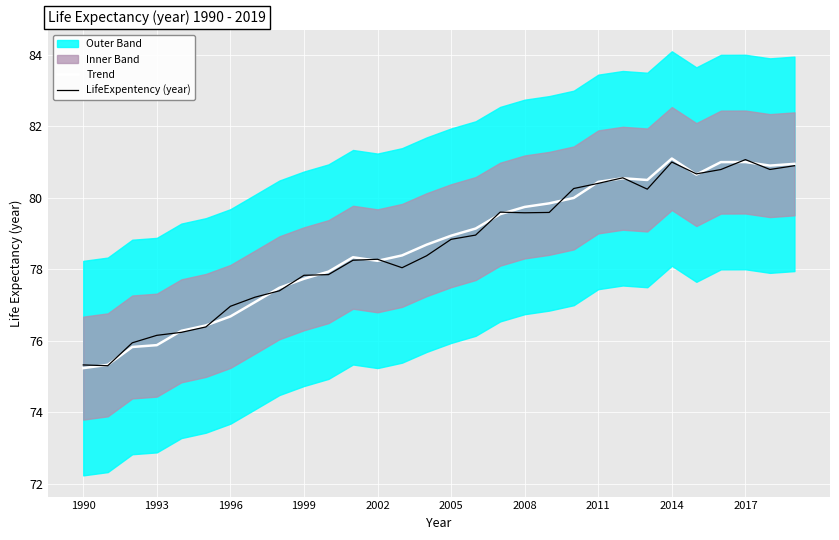

True or false: Trend has more than 0 points higher than both neighbors.

True